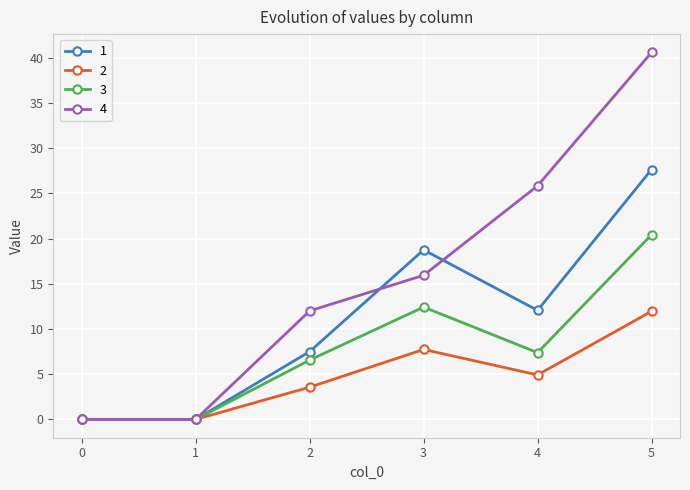

True or false: 3 has a value of -8.6 at 0.

False